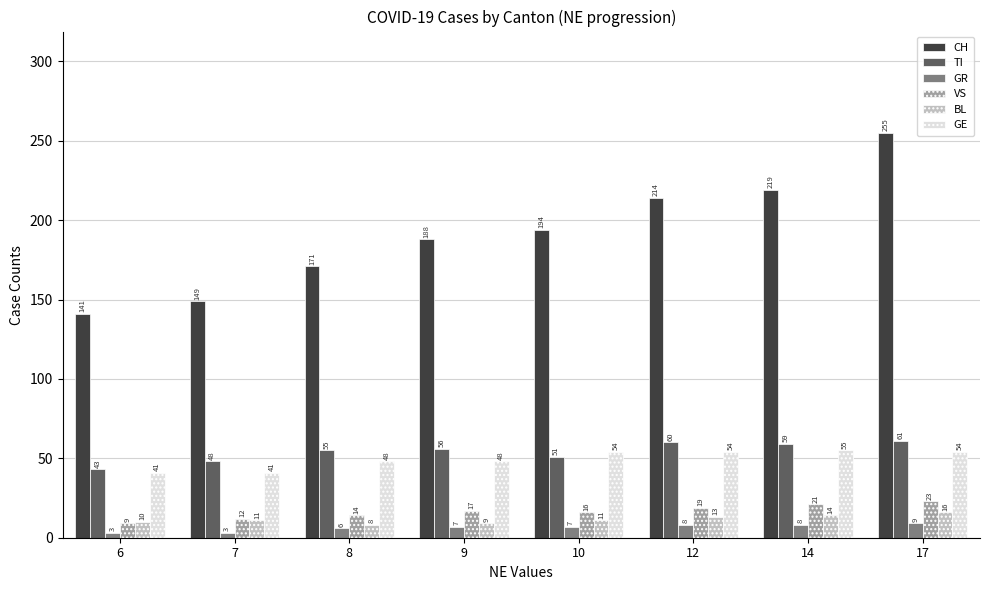

What is the difference between the highest and lowest values at 12?

206